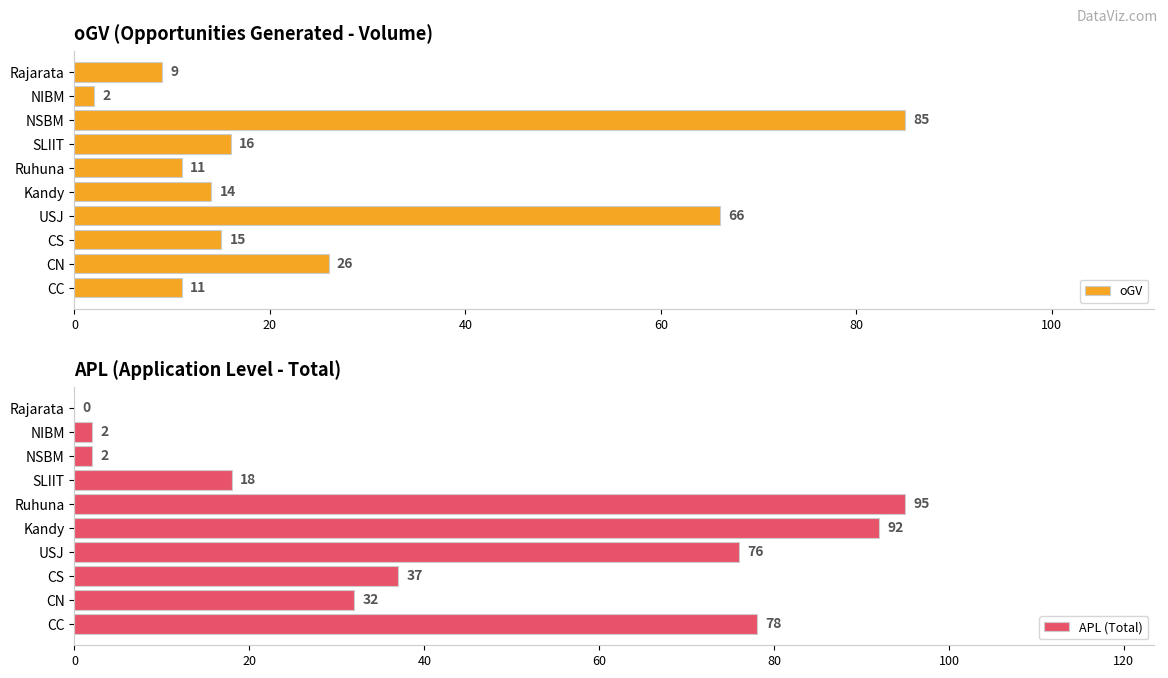

What is the value of the APL (Total) bar at the 4th from the left?

76